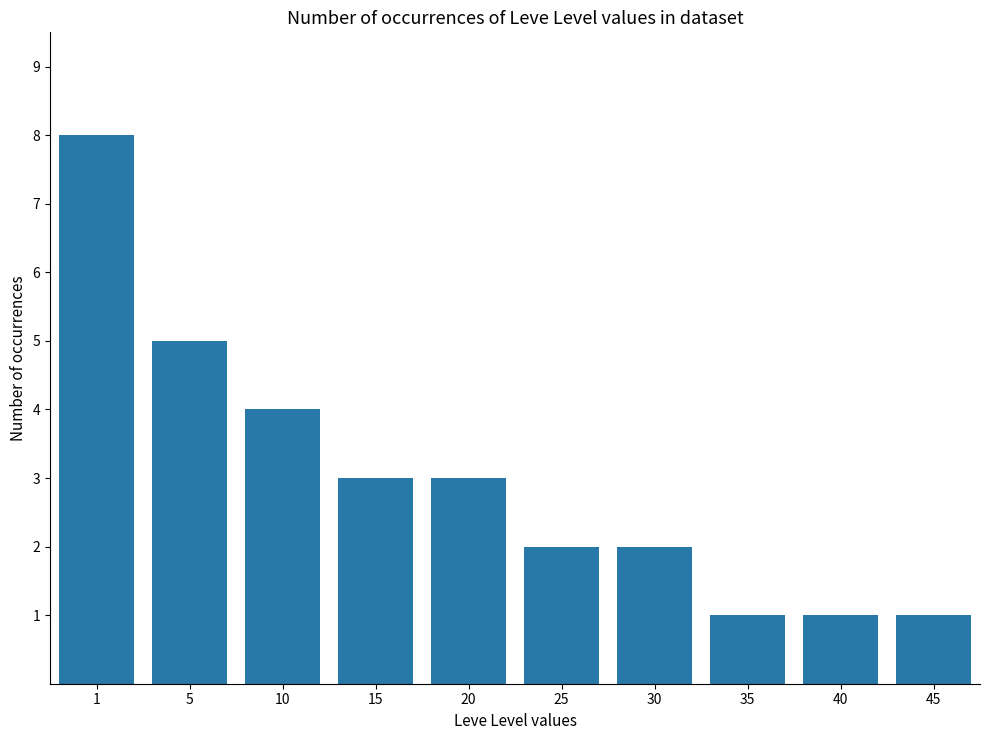

How many distinct data groups are displayed?

1